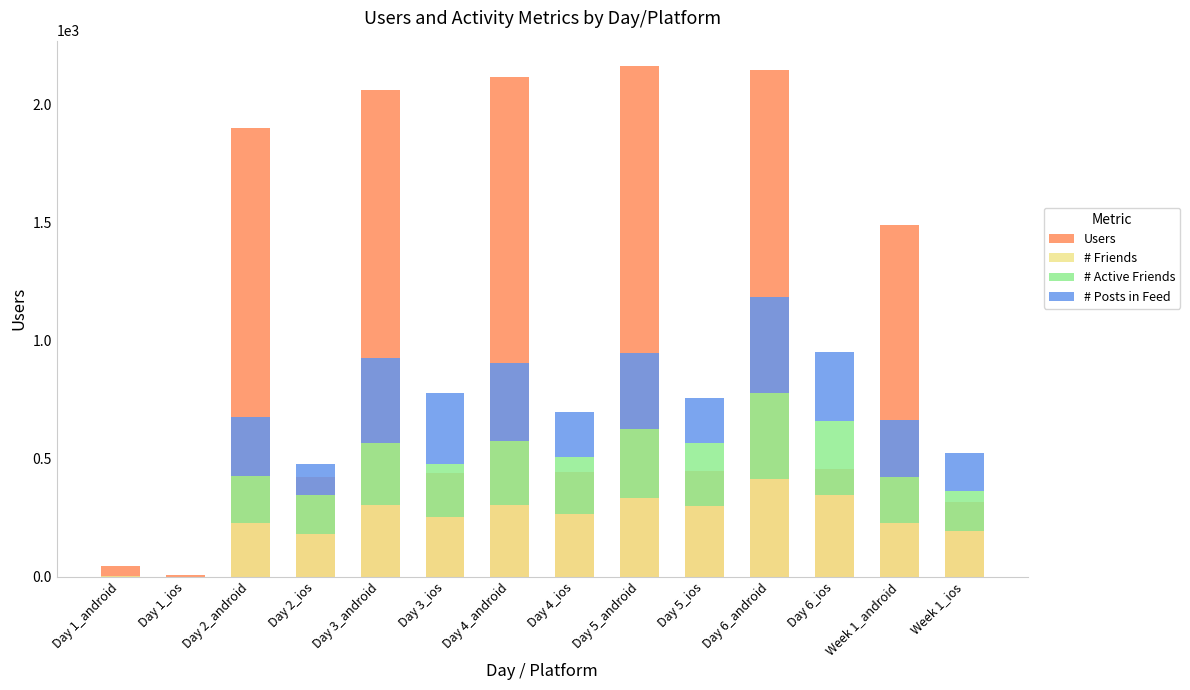

Reading left to right, extract all data points from this chart.

Users: Day 1_android=44.0	Day 1_ios=5.0	Day 2_android=1900.0	Day 2_ios=422.0	Day 3_android=2059.0	Day 3_ios=439.0	Day 4_android=2115.0	Day 4_ios=441.0	Day 5_android=2161.0	Day 5_ios=448.0	Day 6_android=2145.0	Day 6_ios=454.0	Week 1_android=1489.0	Week 1_ios=315.0
# Friends: Day 1_android=1.0	Day 1_ios=0.0	Day 2_android=225.9	Day 2_ios=182.0	Day 3_android=303.1	Day 3_ios=251.0	Day 4_android=305.0	Day 4_ios=264.0	Day 5_android=331.1	Day 5_ios=299.0	Day 6_android=412.1	Day 6_ios=345.0	Week 1_android=225.4	Week 1_ios=191.2
# Active Friends: Day 1_android=1.0	Day 1_ios=0.0	Day 2_android=198.9	Day 2_ios=162.0	Day 3_android=261.1	Day 3_ios=228.0	Day 4_android=269.0	Day 4_ios=241.0	Day 5_android=293.0	Day 5_ios=268.0	Day 6_android=365.1	Day 6_ios=313.0	Week 1_android=198.3	Week 1_ios=172.8
# Posts in Feed: Day 1_android=1.0	Day 1_ios=0.0	Day 2_android=251.0	Day 2_ios=133.0	Day 3_android=360.9	Day 3_ios=299.0	Day 4_android=332.1	Day 4_ios=191.0	Day 5_android=323.9	Day 5_ios=191.0	Day 6_android=408.0	Day 6_ios=292.0	Week 1_android=239.6	Week 1_ios=157.7